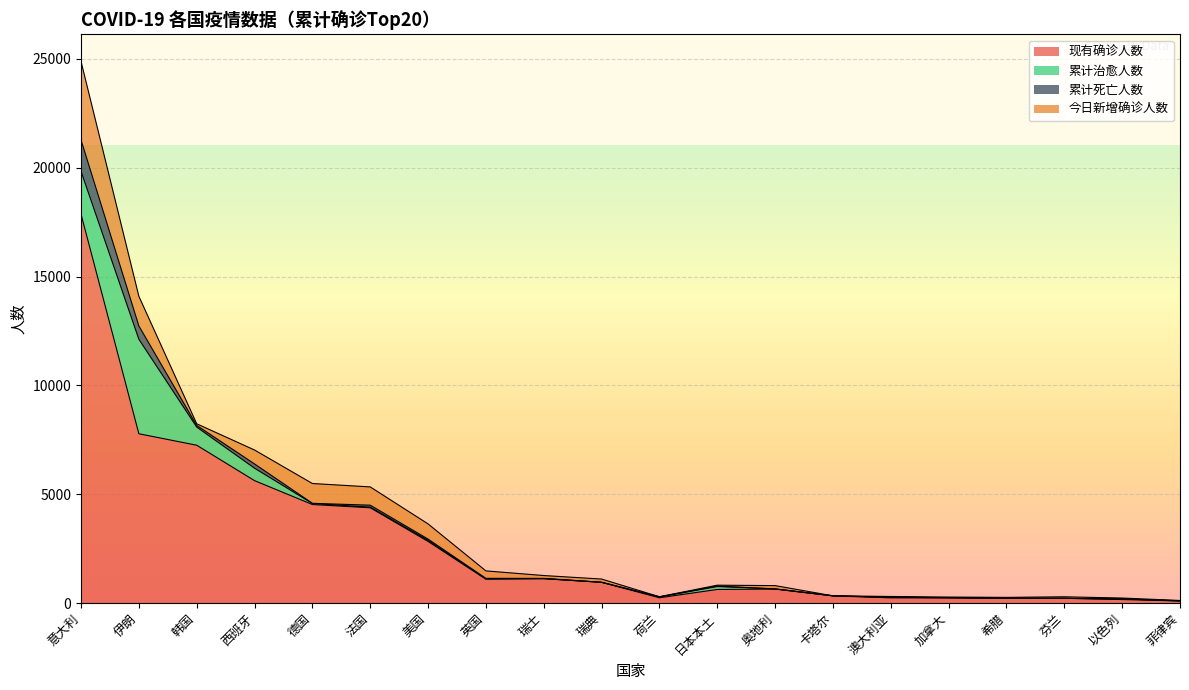

Reading left to right, list all the values displayed in this chart.

现有确诊人数: 意大利=17863	伊朗=7779	韩国=7253	西班牙=5627	德国=4530	法国=4381	美国=2835	英国=1101	瑞士=1124	瑞典=958	荷兰=248	日本本土=630	奥地利=648	卡塔尔=334	澳大利亚=245	加拿大=241	希腊=225	芬兰=223	以色列=167	菲律宾=101
累计治愈人数: 意大利=1966	伊朗=4339	韩国=834	西班牙=571	德国=46	法国=28	美国=48	英国=18	瑞士=4	瑞典=1	荷兰=35	日本本土=135	奥地利=6	卡塔尔=4	澳大利亚=24	加拿大=11	希腊=0	芬兰=1	以色列=28	菲律宾=2
累计死亡人数: 意大利=1441	伊朗=611	韩国=75	西班牙=195	德国=9	法国=91	美国=60	英国=21	瑞士=11	瑞典=2	荷兰=12	日本本土=22	奥地利=1	卡塔尔=0	澳大利亚=3	加拿大=1	希腊=3	芬兰=0	以色列=0	菲律宾=8
今日新增确诊人数: 意大利=3610	伊朗=1365	韩国=76	西班牙=640	德国=910	法国=839	美国=697	英国=342	瑞士=130	瑞典=147	荷兰=0	日本本土=39	奥地利=151	卡塔尔=0	澳大利亚=36	加拿大=28	希腊=38	芬兰=69	以色列=41	菲律宾=13